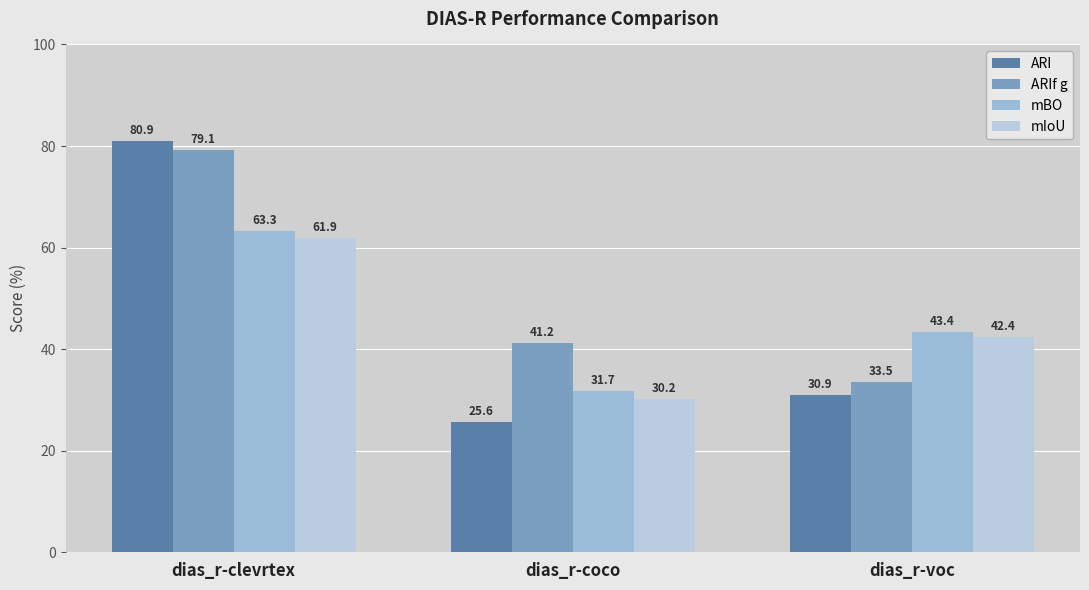

Are the bars horizontal?

No